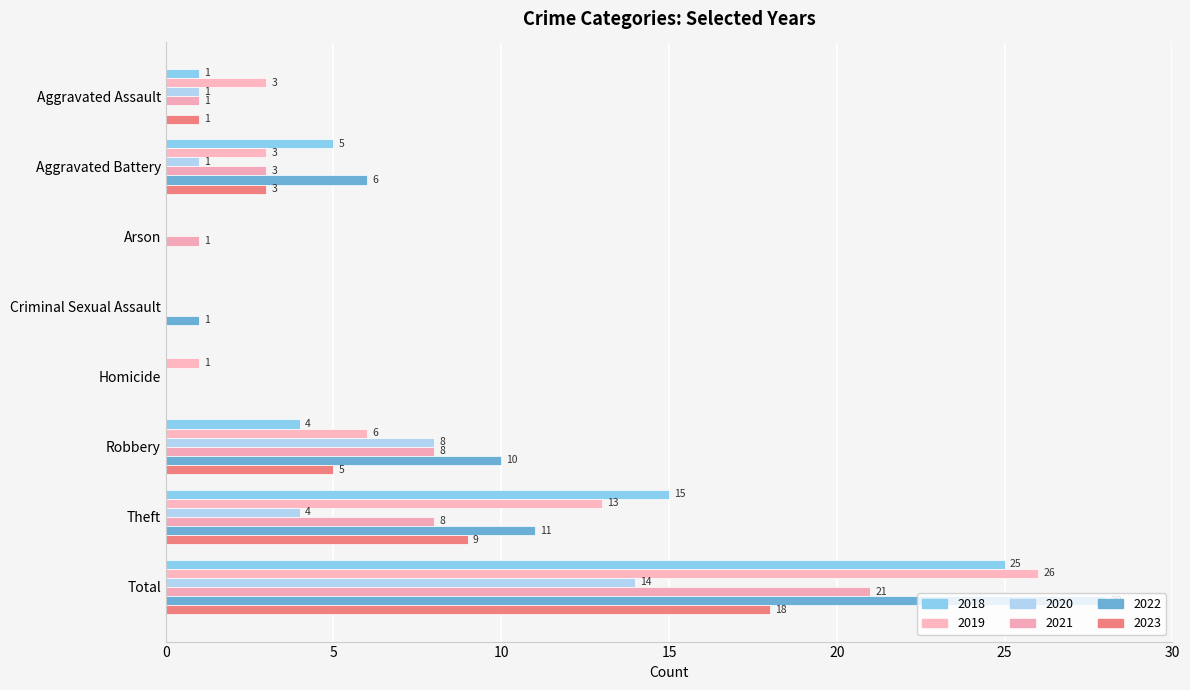

Between Aggravated Assault and Theft, which series saw the biggest shift?

2018